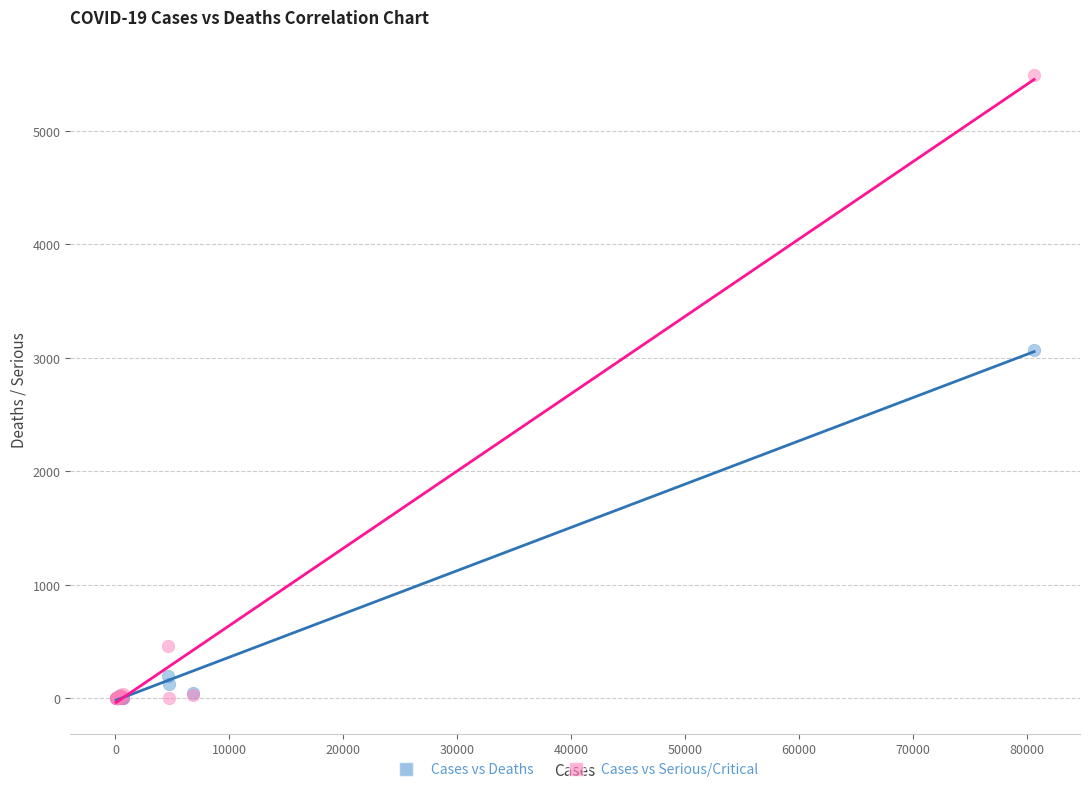

In the Cases vs Serious/Critical series, what Y value is closest to 2744?

462